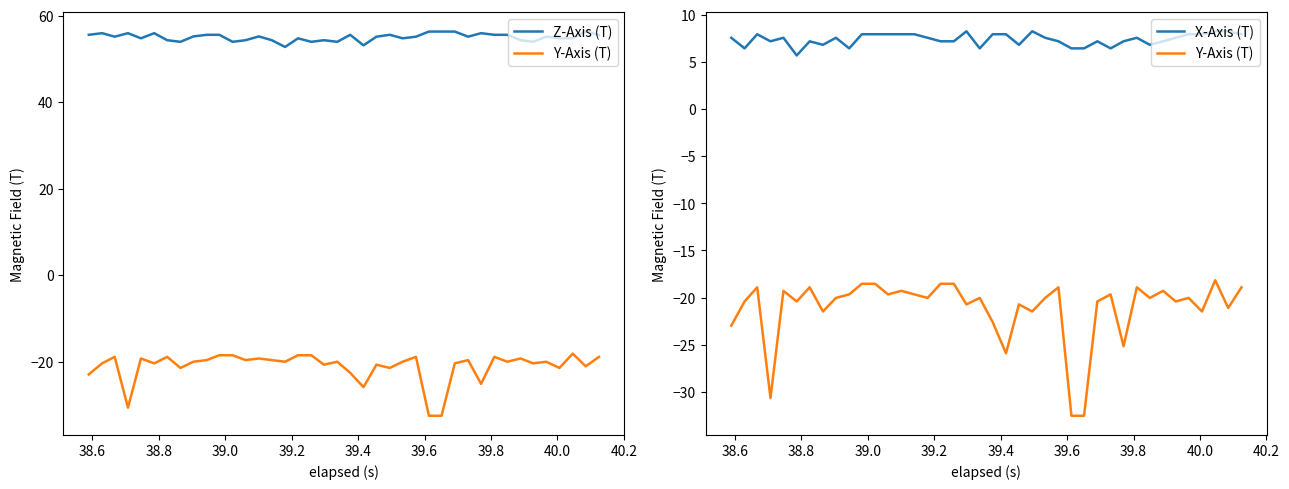

What is the approximate value of X-Axis (T) at 40.0?

7.6